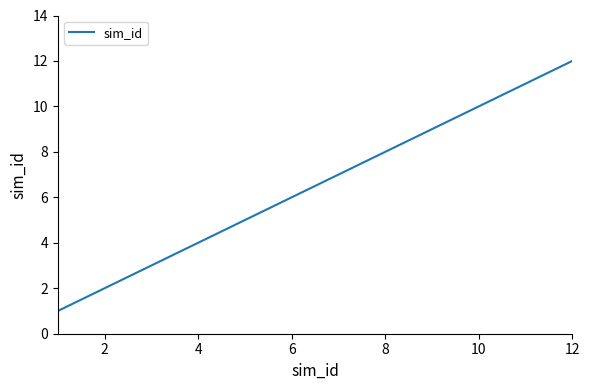

Is this an area chart (filled region under the line)?

No